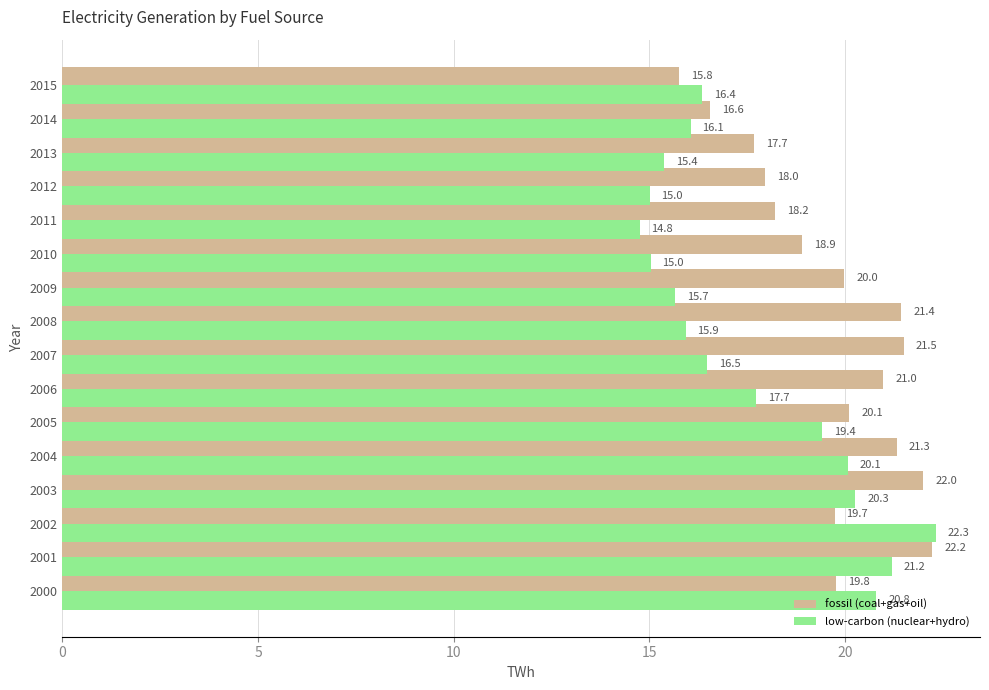

Rank the series by their maximum value, from highest to lowest.

low-carbon (nuclear+hydro), fossil (coal+gas+oil)